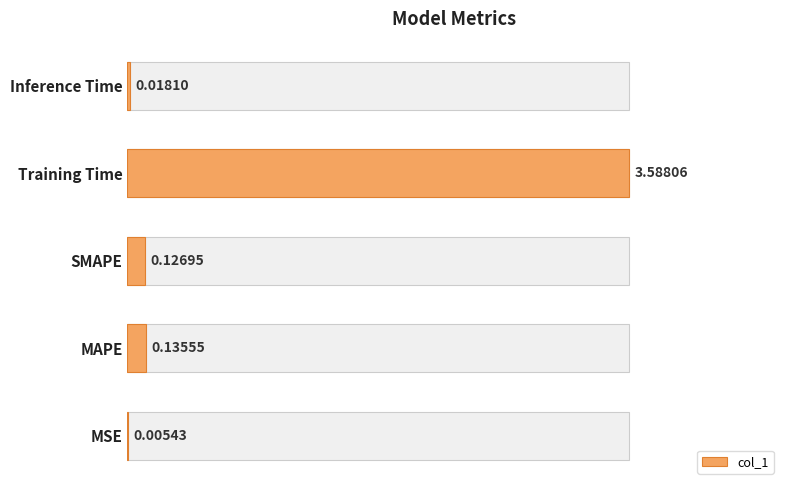

Where is the data nearest to the value 1?

MAPE